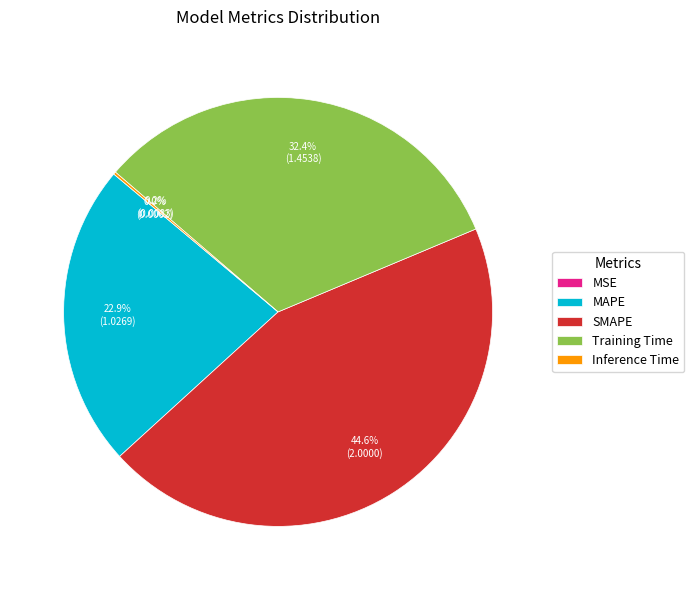

What is the largest slice in the pie chart?

SMAPE